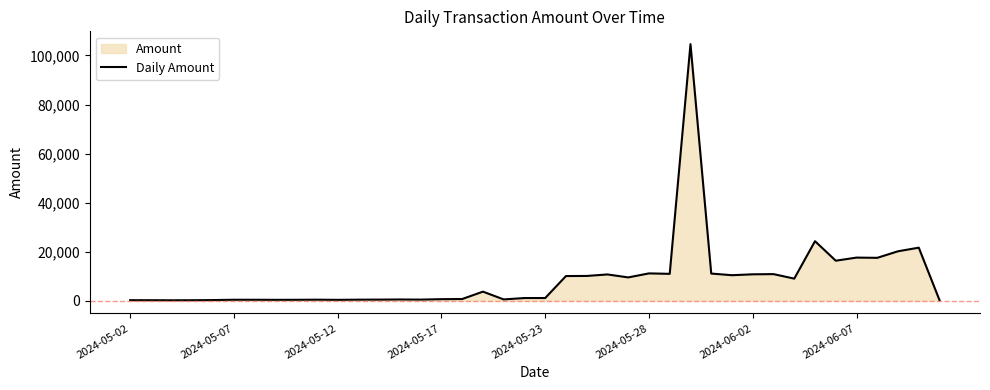

How many data points are less than 1028?

20